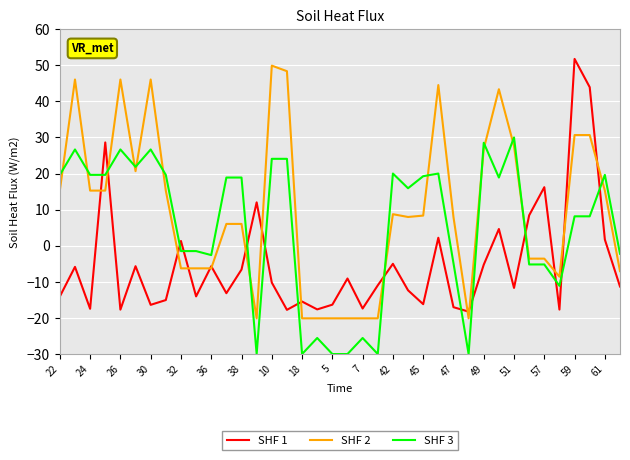

Rank the series by their average value, from highest to lowest.

SHF 2, SHF 3, SHF 1